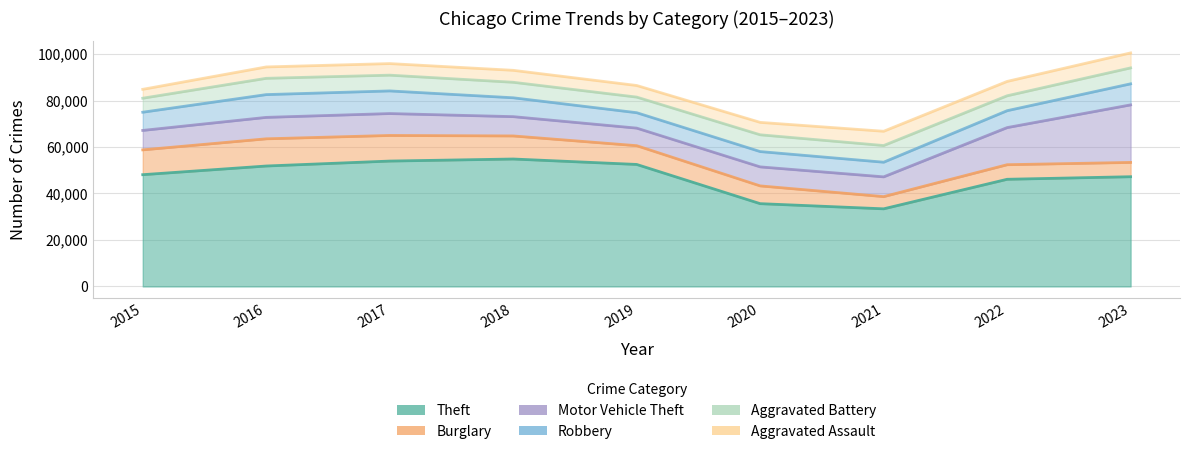

What are all the series names shown in the legend?

Theft, Burglary, Motor Vehicle Theft, Robbery, Aggravated Battery, Aggravated Assault